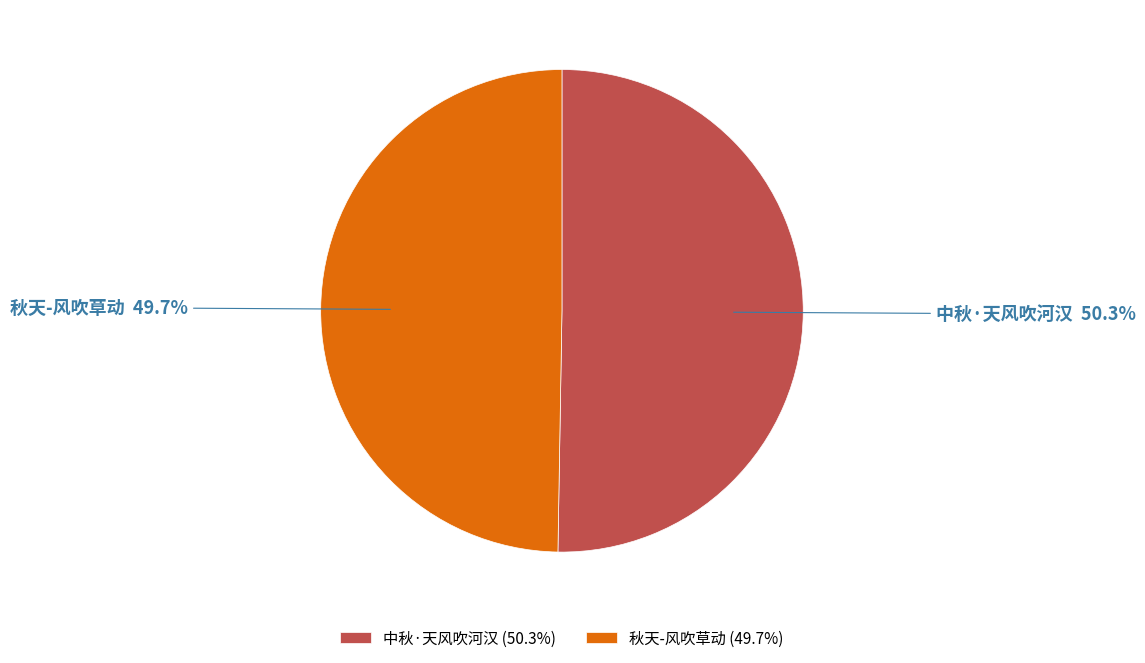

Is 中秋·天风吹河汉 the majority of the pie?

Yes